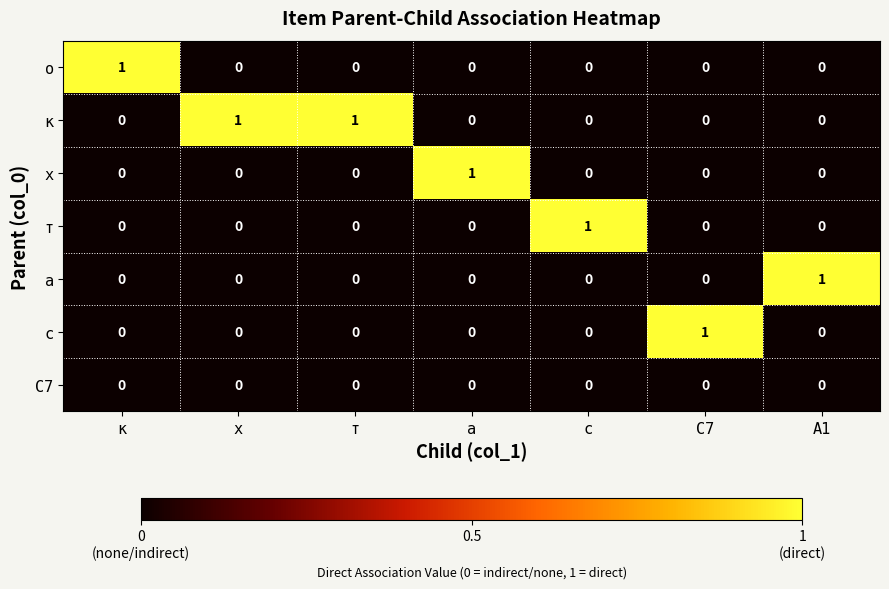

Is it true that с equals 2 at С7?

False